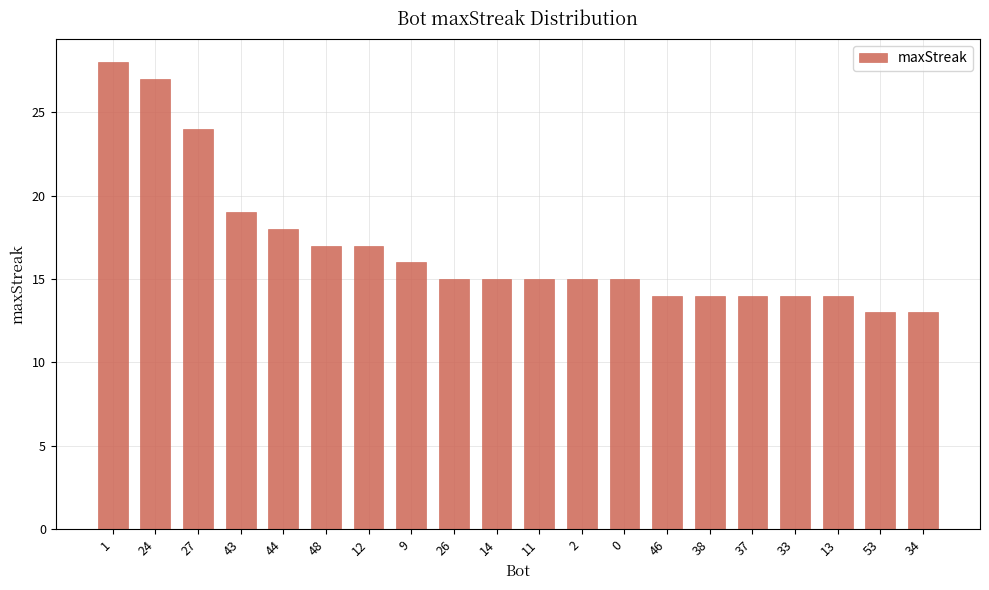

What position from the right is 34?

1